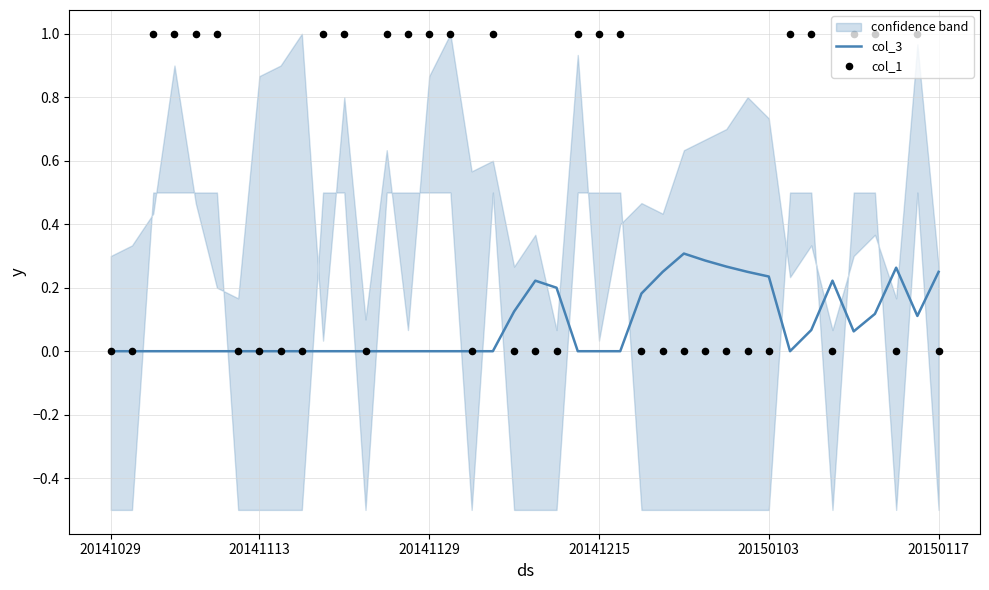

Which series has the widest spread of Y values?

col_1